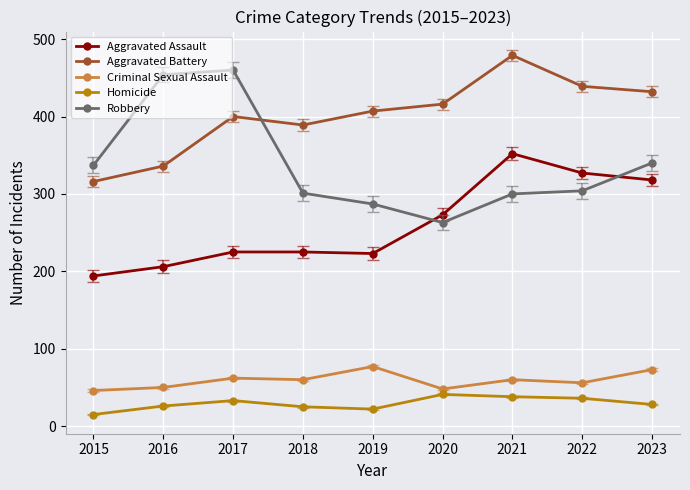

The Aggravated Assault series shows 312 at 2015. True or false?

False